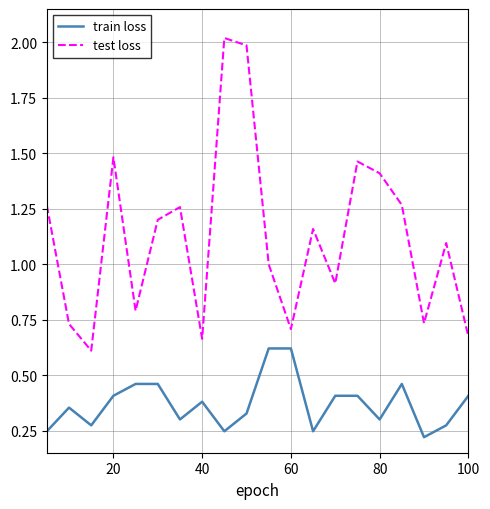

True or false: test loss and train loss cross at least once.

False